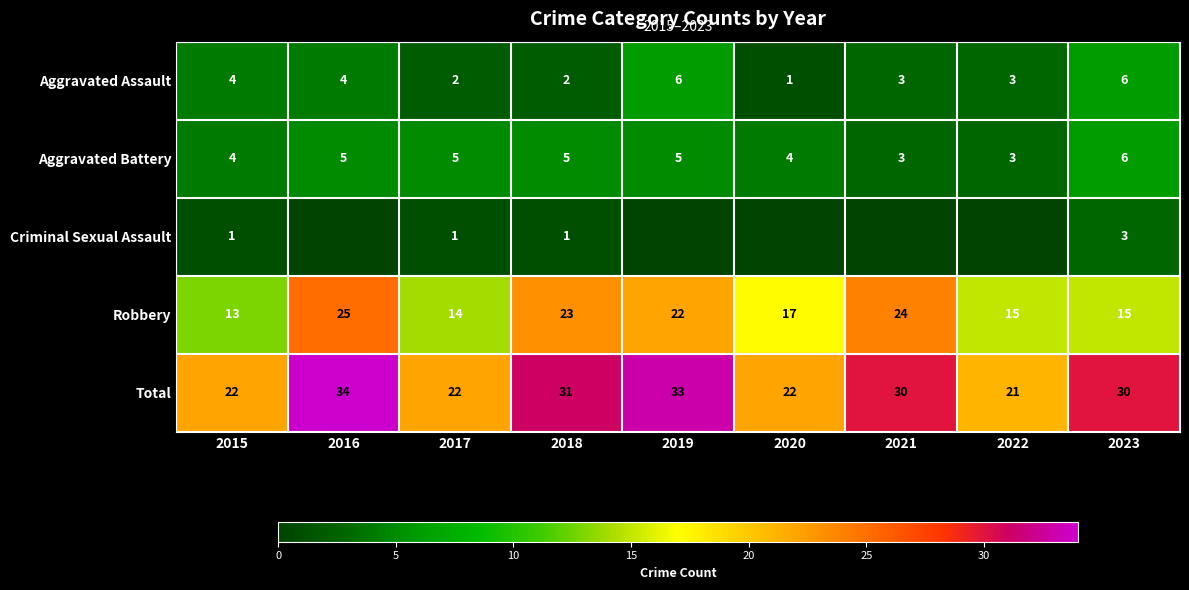

Where does the Total series first go above 30?

2016